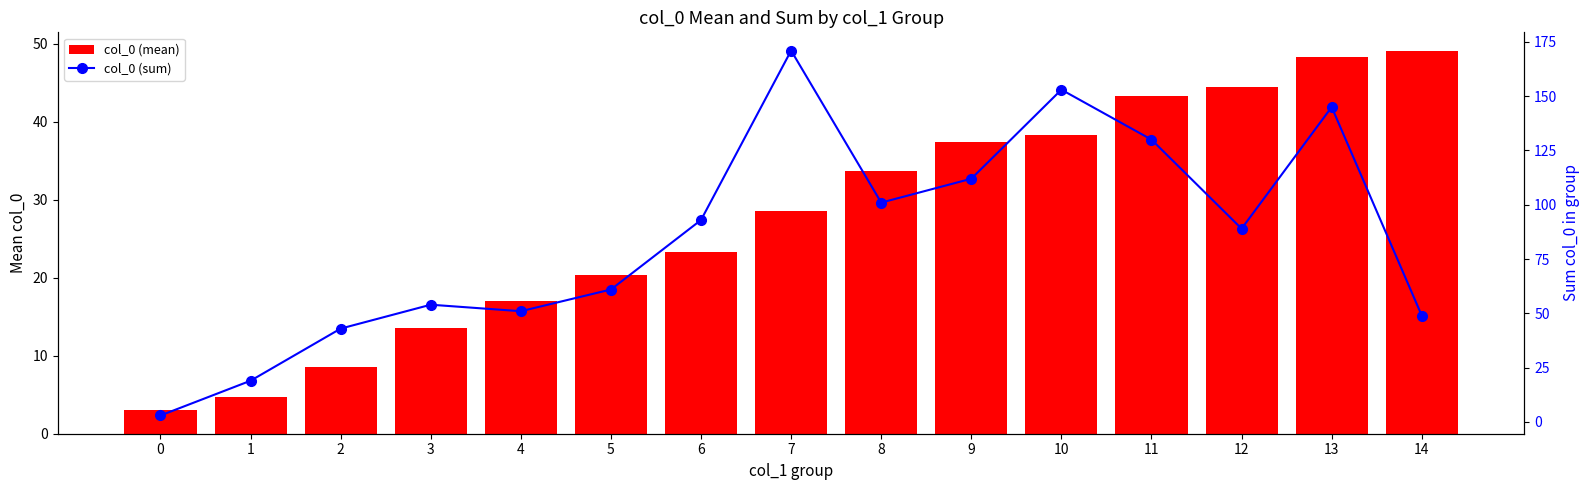

How many values in the col_0 (mean) series are below 28?

7